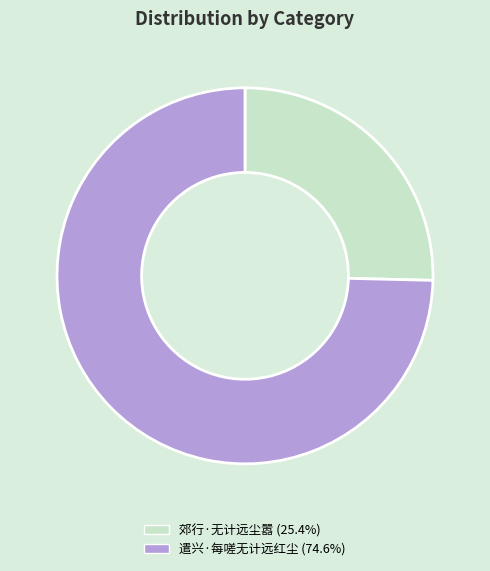

Is there any slice that represents more than half of the pie?

Yes